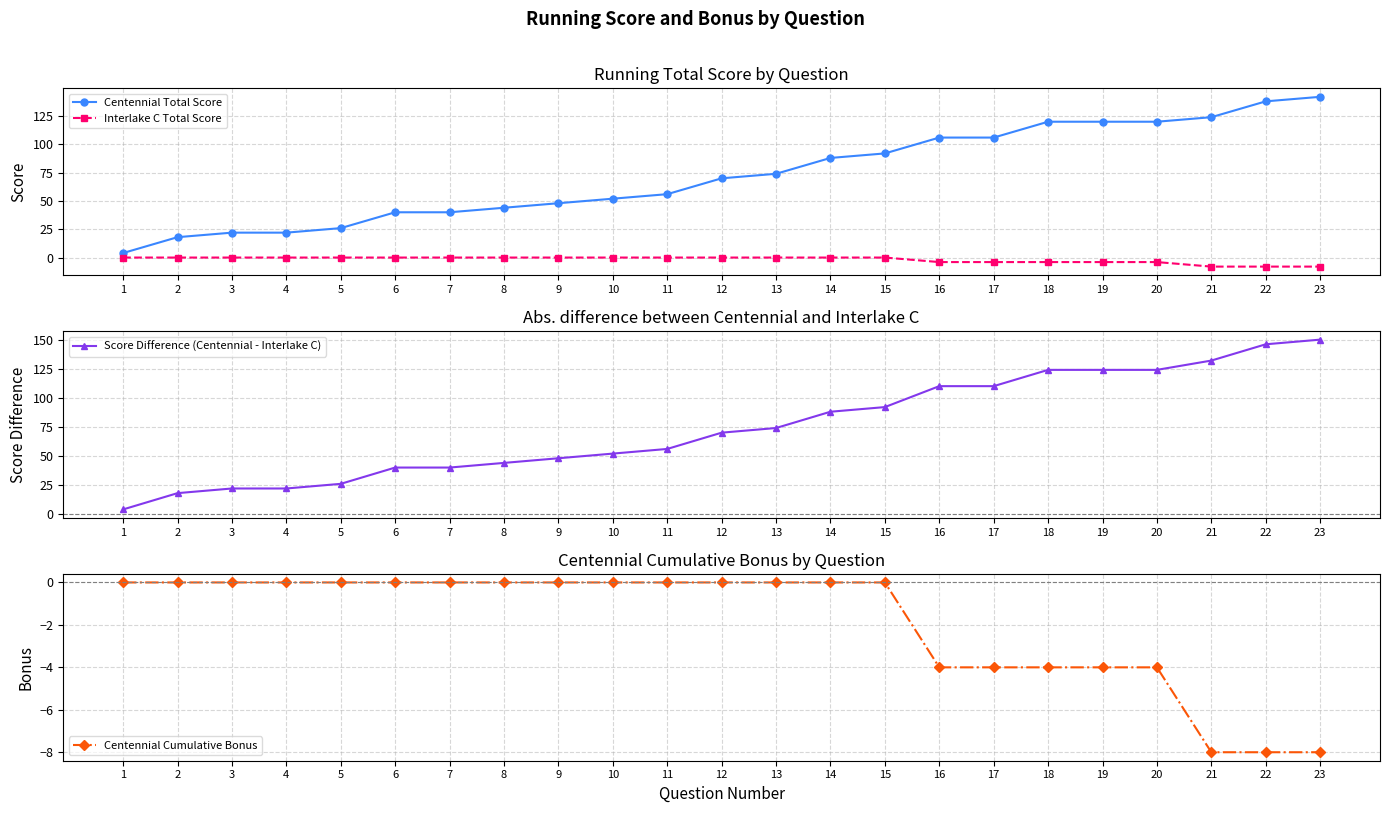

What are all the series names shown in the legend?

Centennial Total Score, Interlake C Total Score, Score Difference (Centennial - Interlake C), Centennial Cumulative Bonus